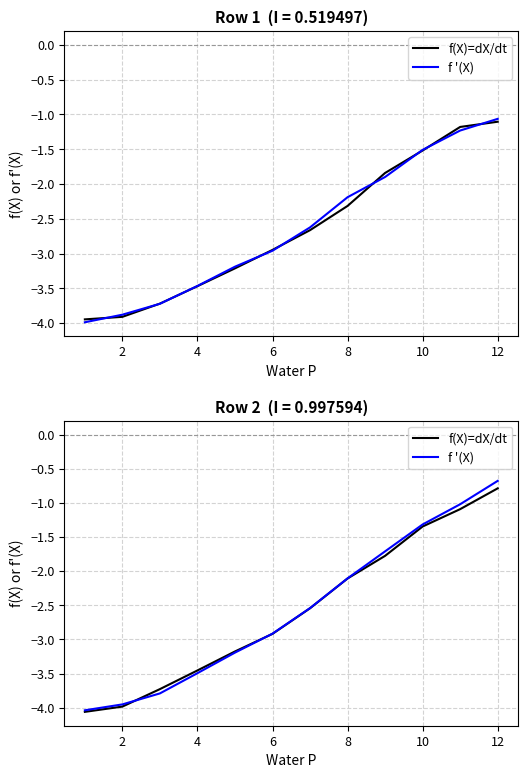

What is the average value of the f(X)=dX/dt series?

-2.6